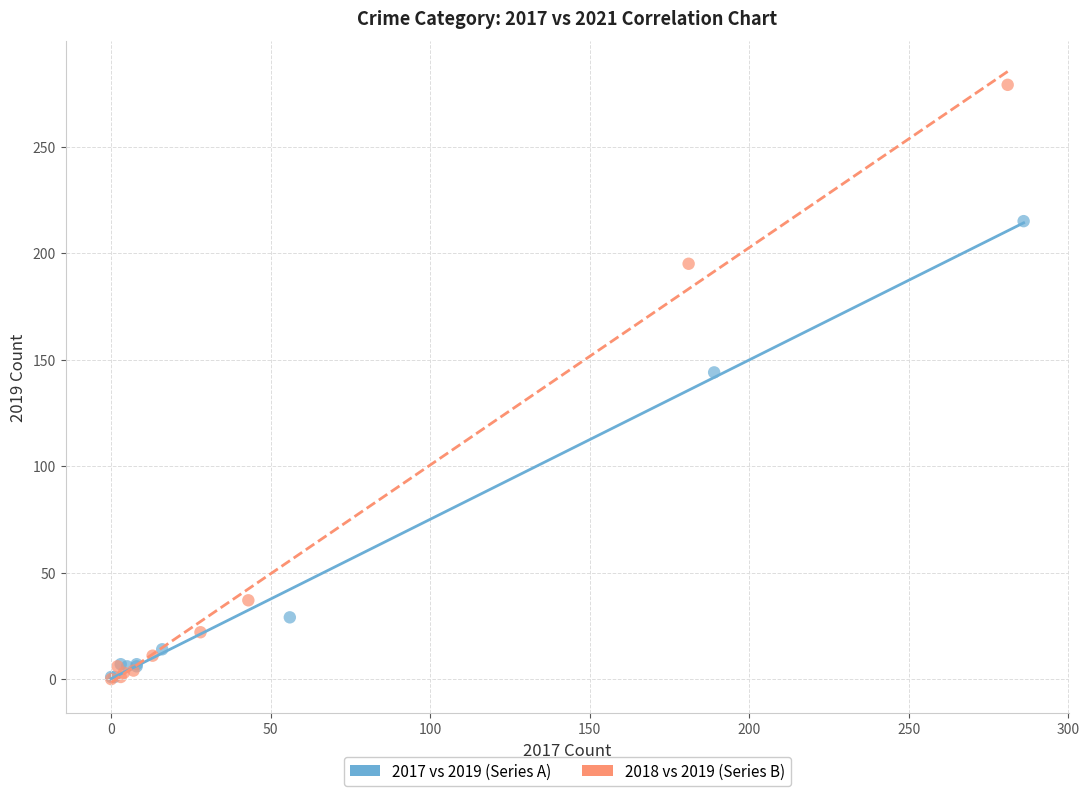

Which series has the largest Y range (max minus min)?

2018 vs 2019 (Series B)